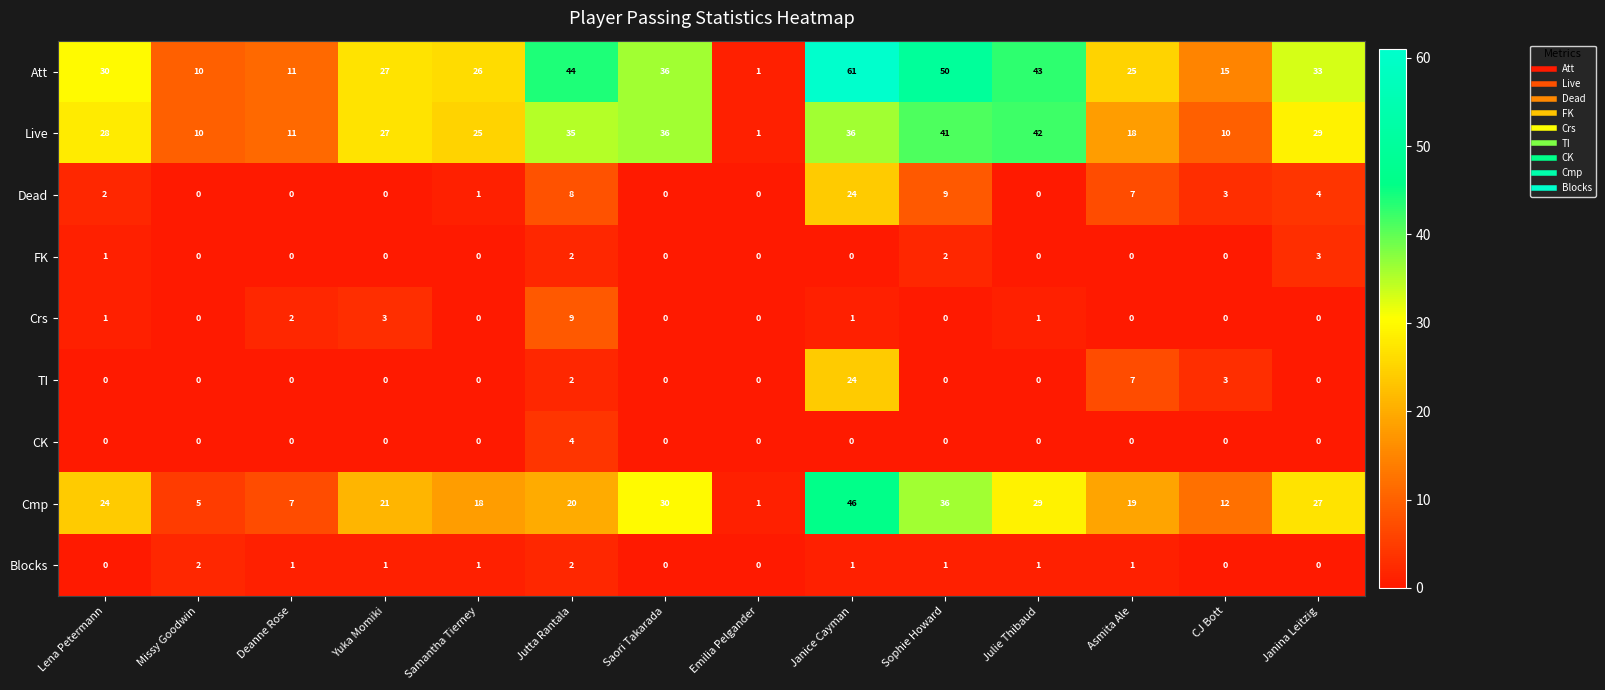

What is the total value across all series at Deanne Rose?

32